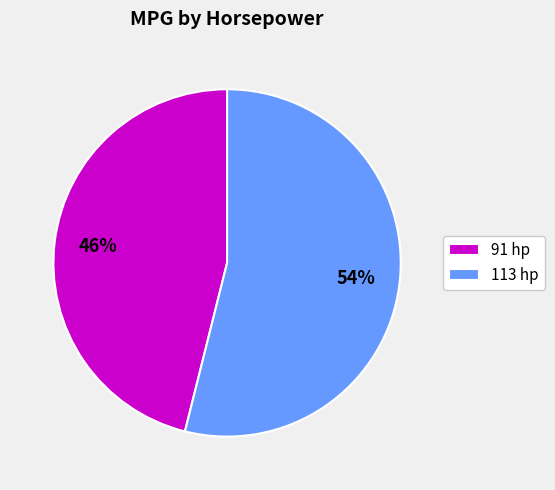

What is the smallest slice in the pie chart?

91 hp